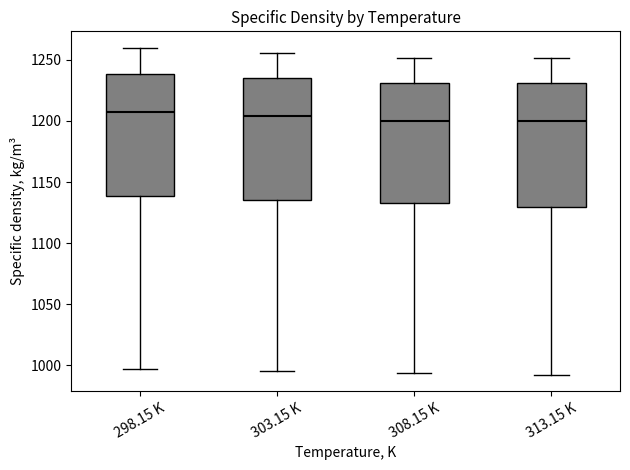

Reading left to right, transcribe this box plot: for each box, give where its median line is, the range the box spans, and where its two whiskers end, as read against the y-axis. The values are not printed on the chart, so give them approximately, as read against the axis.

298.15 K: median 1205, box 1140 to 1240, whiskers 995 to 1260
303.15 K: median 1205, box 1135 to 1235, whiskers 995 to 1255
308.15 K: median 1200, box 1135 to 1230, whiskers 995 to 1250
313.15 K: median 1200, box 1130 to 1230, whiskers 990 to 1250